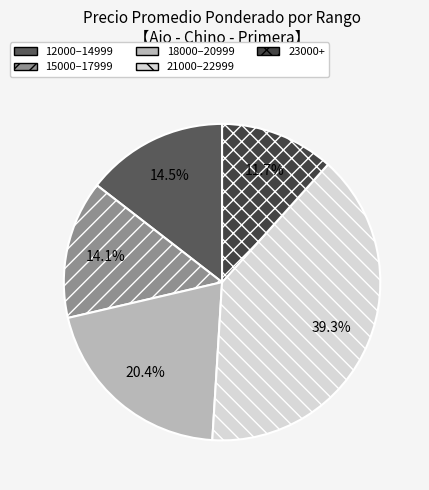

Which slice is the largest?

21000–22999